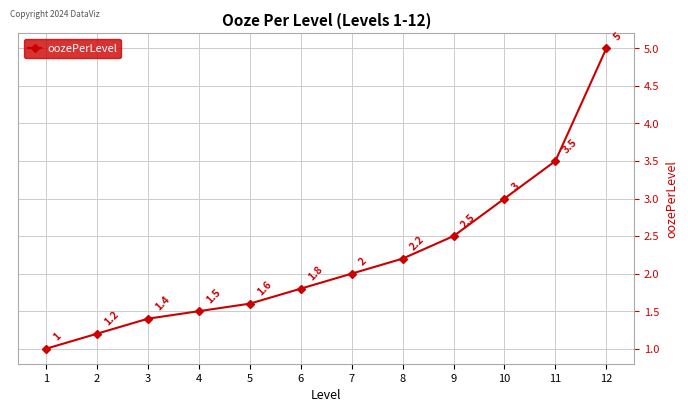

The value at 12 is 5.0. True or false?

True